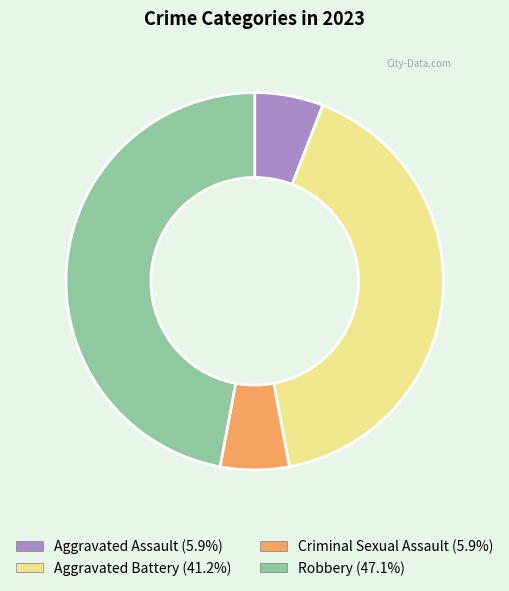

Is it true that Aggravated Battery is 41% of the pie?

True